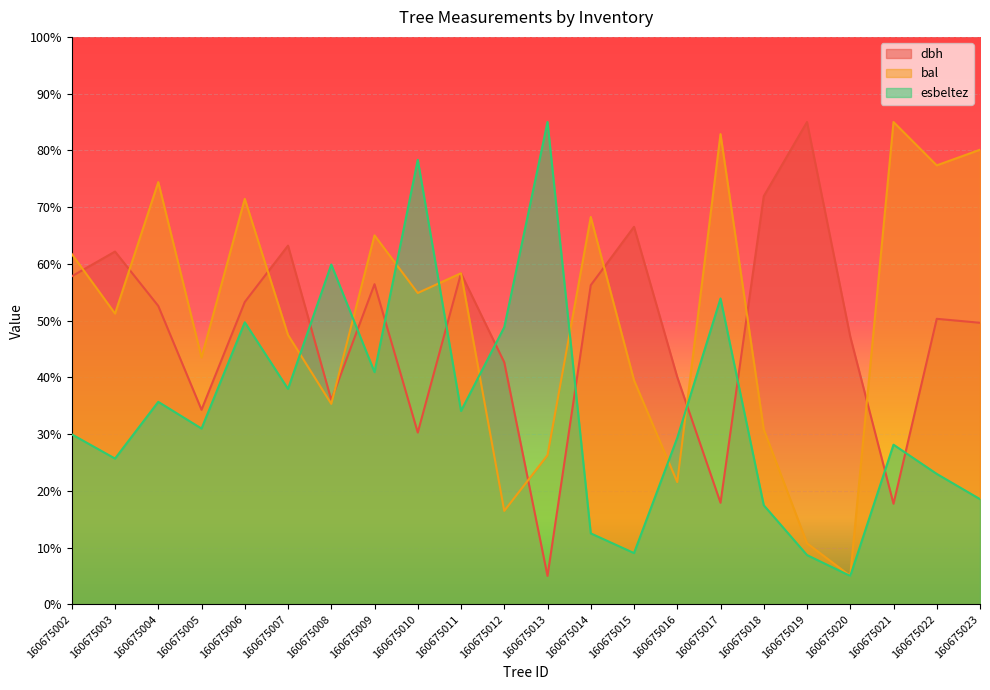

True or false: dbh has a value of 56.4 at 160675009.

True